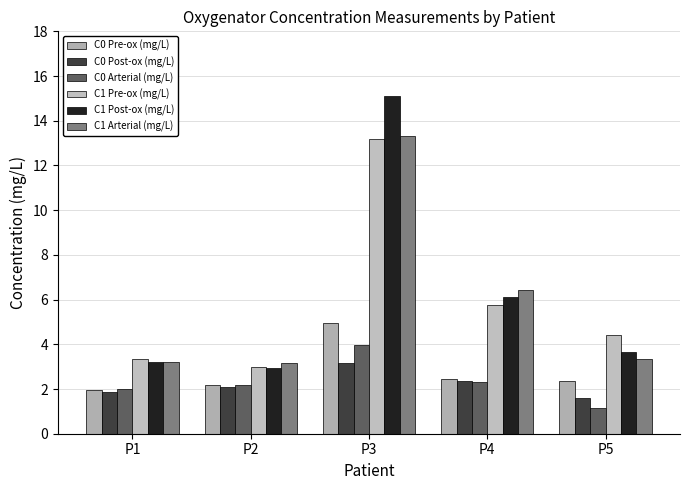

Reading left to right, transcribe all the data shown in this chart.

C0 Pre-ox (mg/L): P1=1.9	P2=2.2	P3=4.9	P4=2.4	P5=2.4
C0 Post-ox (mg/L): P1=1.9	P2=2.1	P3=3.2	P4=2.3	P5=1.6
C0 Arterial (mg/L): P1=2.0	P2=2.2	P3=4.0	P4=2.3	P5=1.1
C1 Pre-ox (mg/L): P1=3.3	P2=3.0	P3=13.2	P4=5.7	P5=4.4
C1 Post-ox (mg/L): P1=3.2	P2=3.0	P3=15.1	P4=6.1	P5=3.6
C1 Arterial (mg/L): P1=3.2	P2=3.2	P3=13.3	P4=6.4	P5=3.3